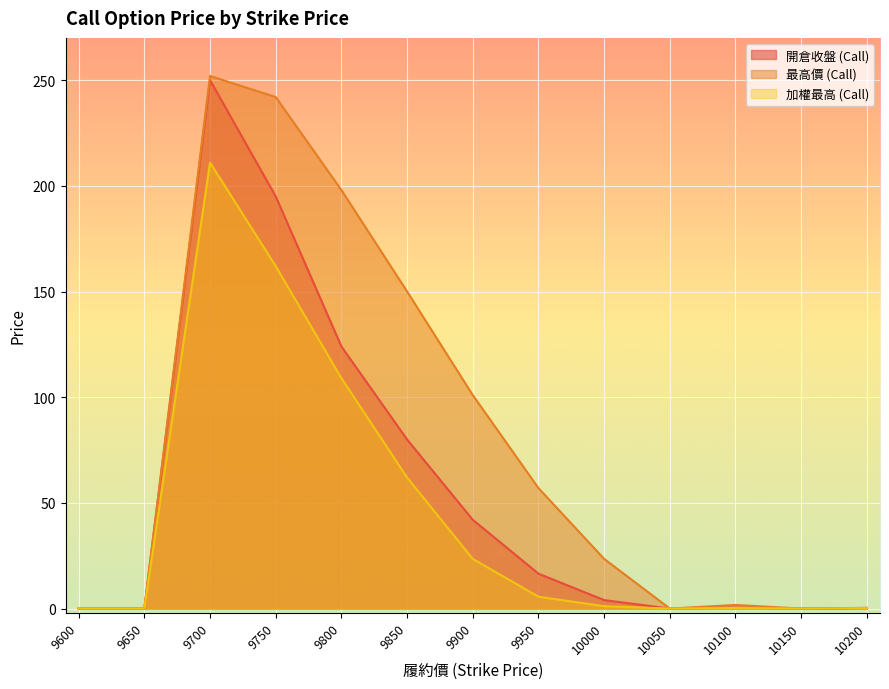

Does the chart display data point markers on the line(s)?

No